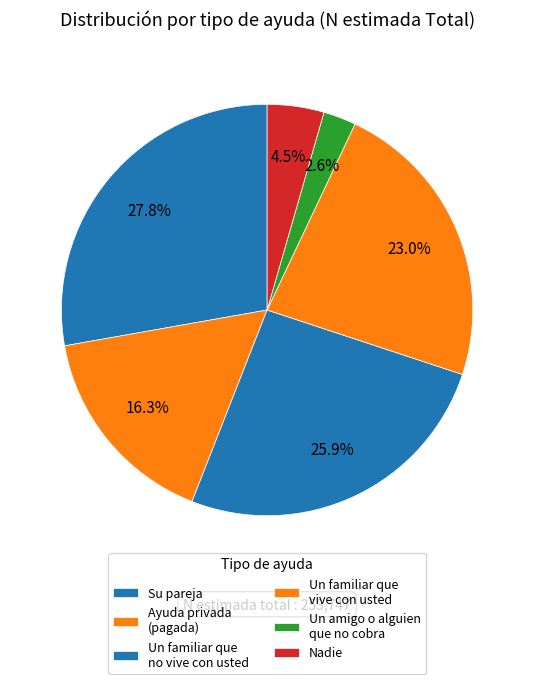

How many slices are in this pie chart?

6